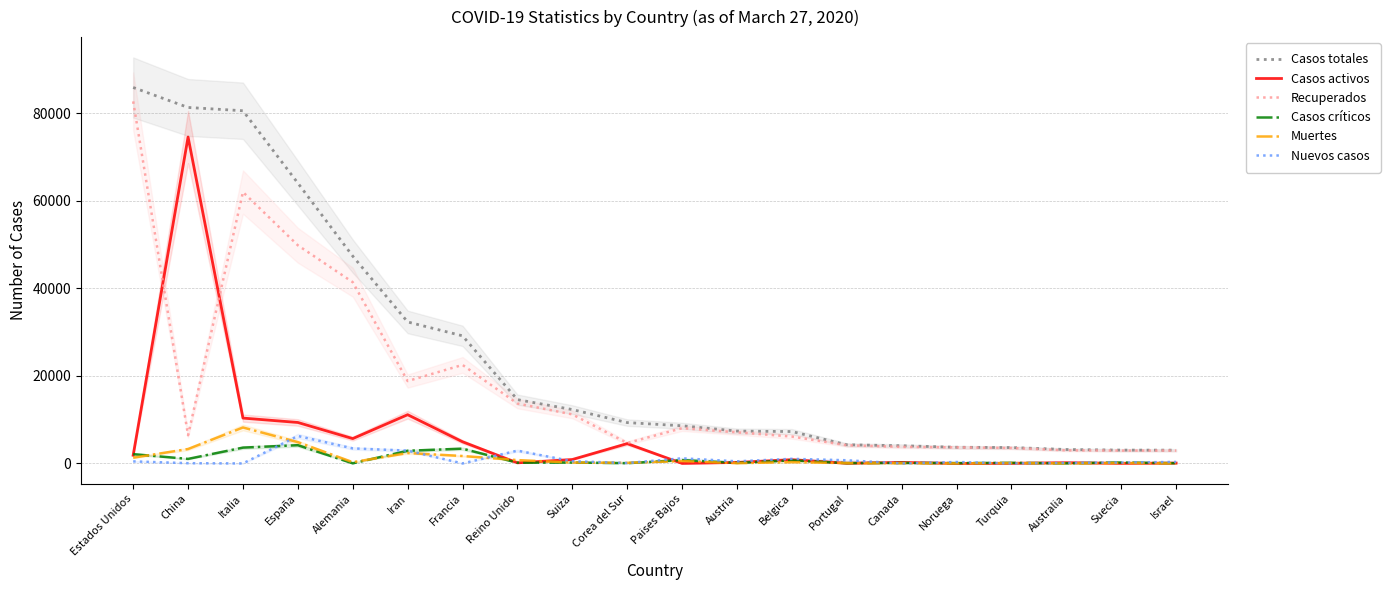

At which label is Casos totales closest to 44470?

Alemania